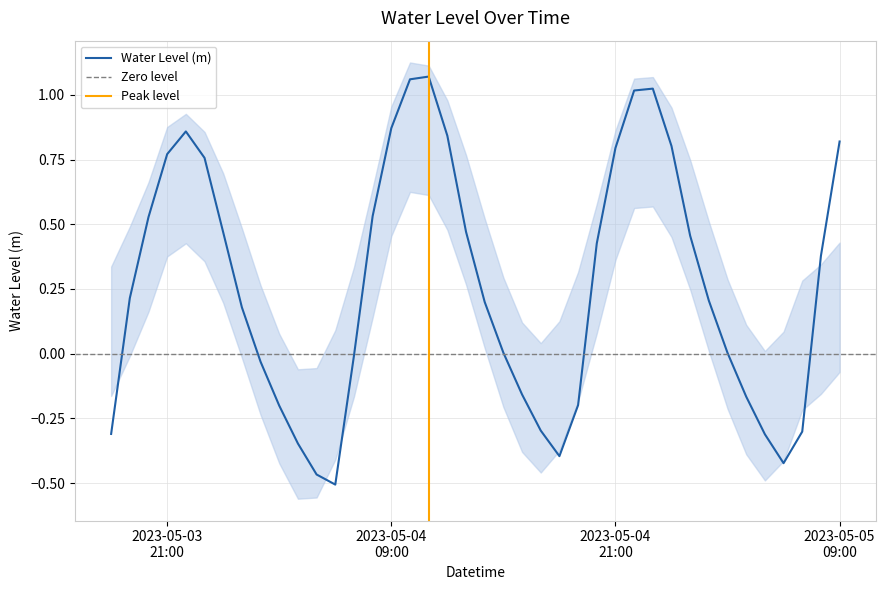

How many interior local peaks (higher than both neighbors) does the data have?

3